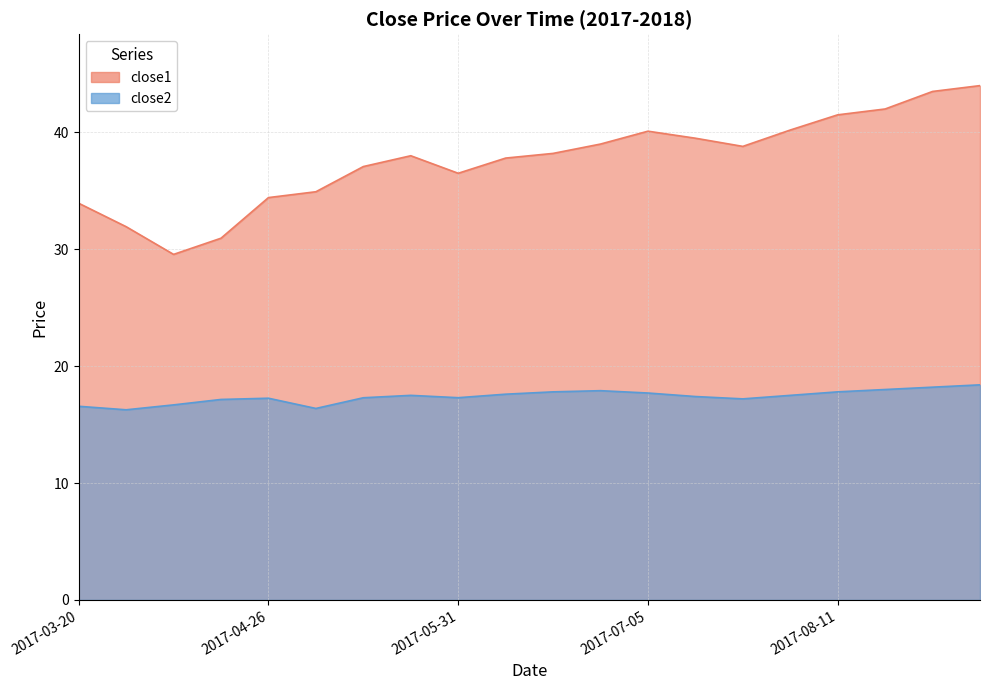

The value of close2 at 2017-05-01 is 17.1. True or false?

True